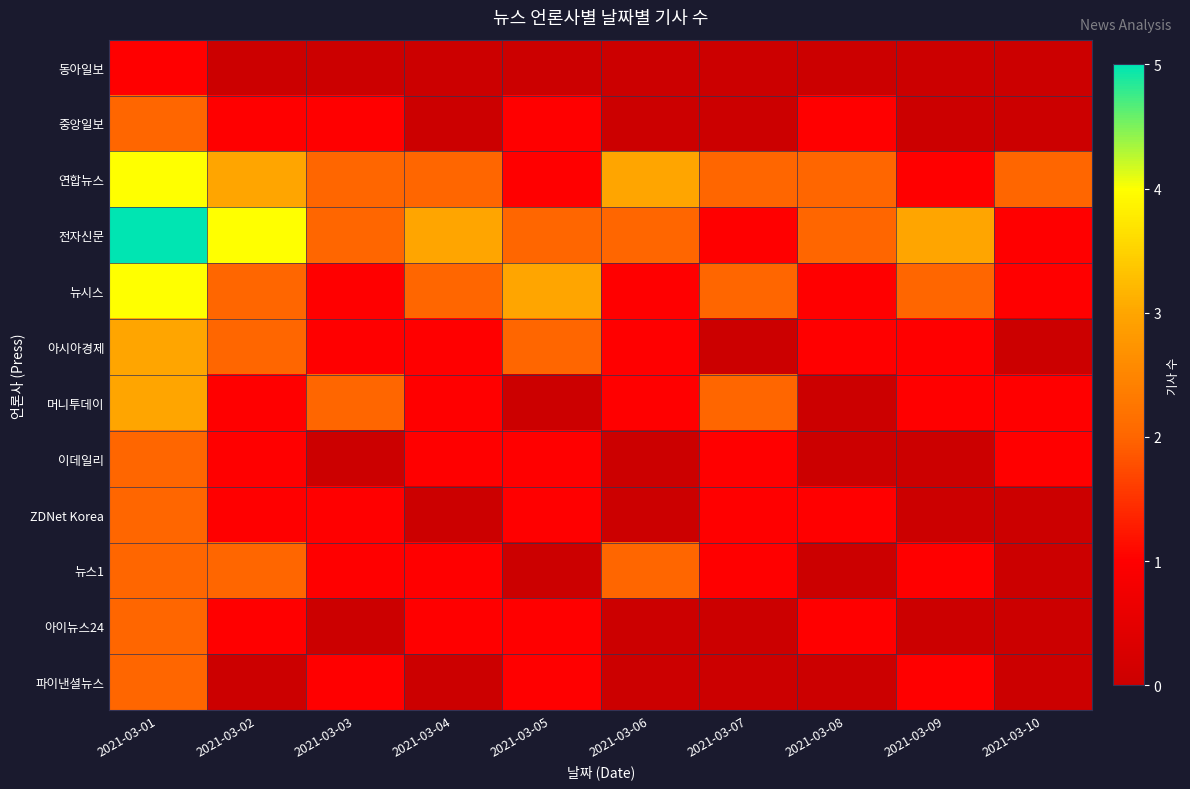

What is the maximum value shown in the chart?

5